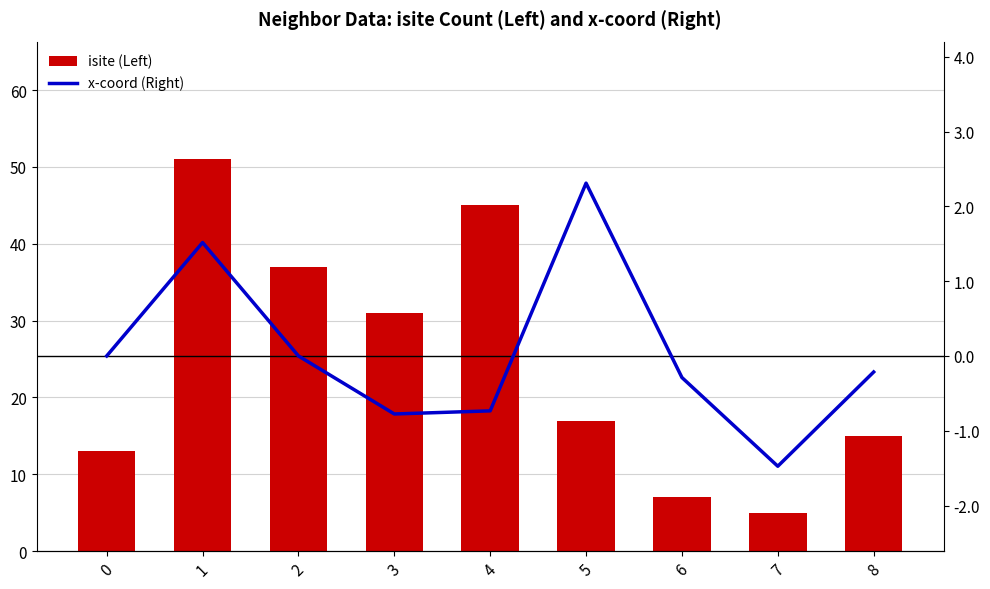

What is the value of the isite (Left) bar at the 4th from the left?

31.0